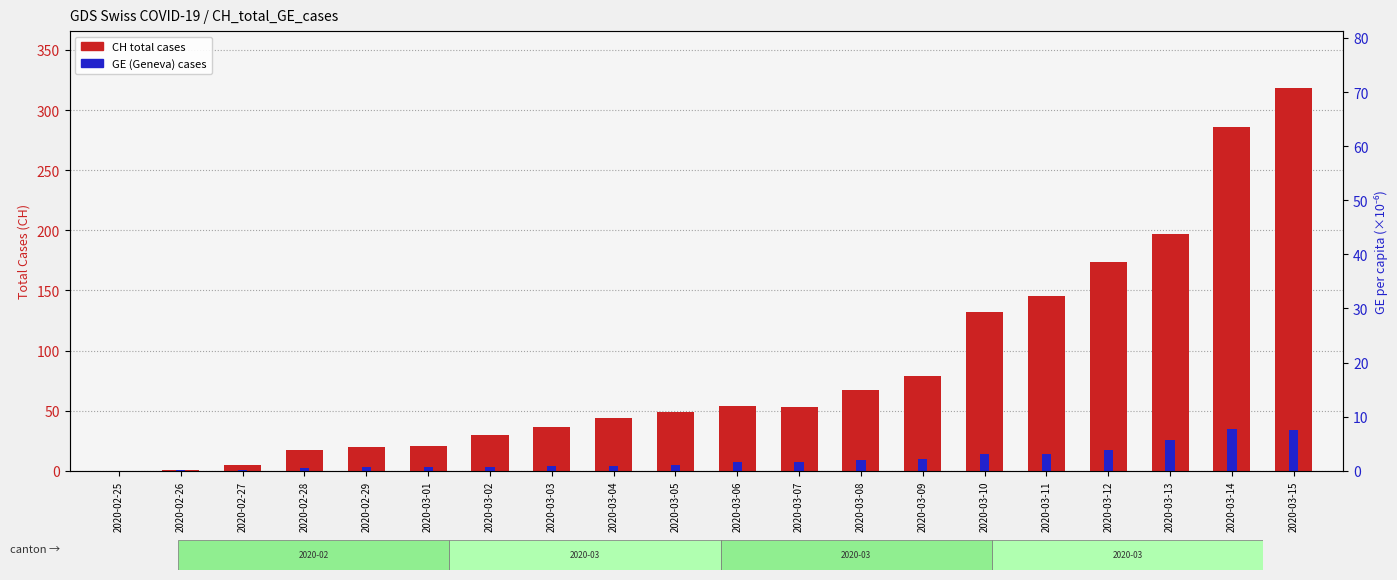

What is the maximum value shown in the chart?

318